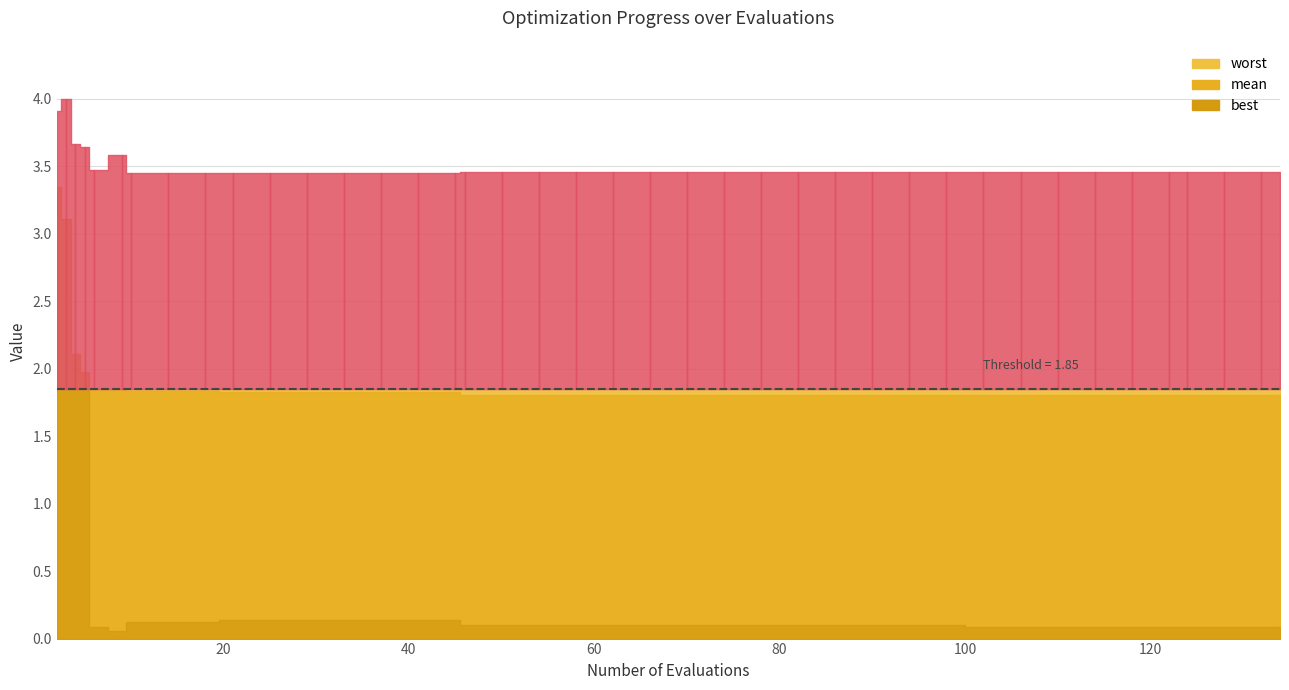

True or false: mean has more than 0 interior local peaks.

False